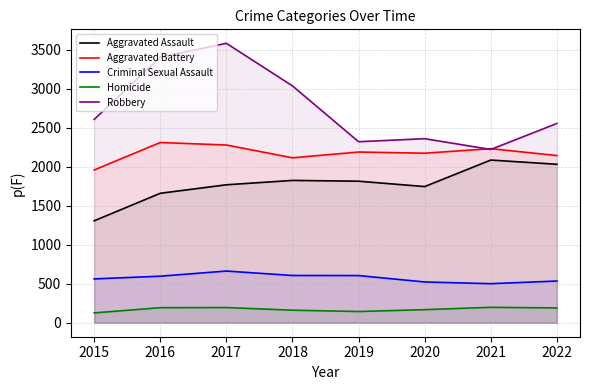

What is the difference between the second highest and second lowest values in the Aggravated Battery series?

164